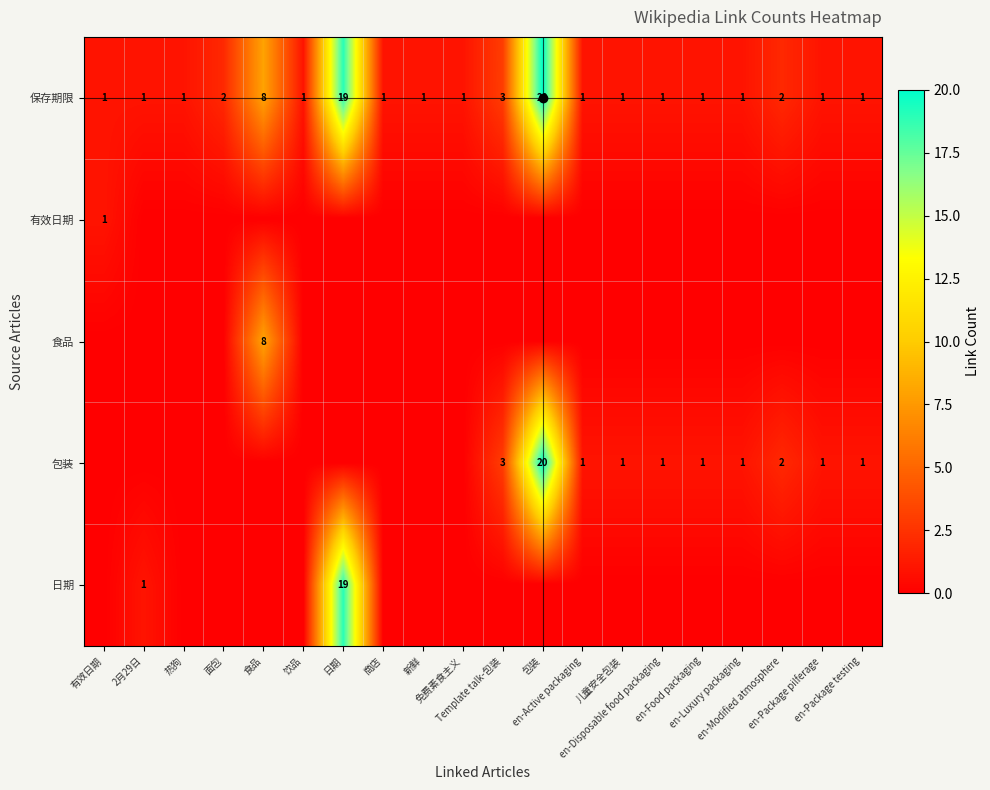

What is the difference between the second highest and second lowest values in the 保存期限 series?

18